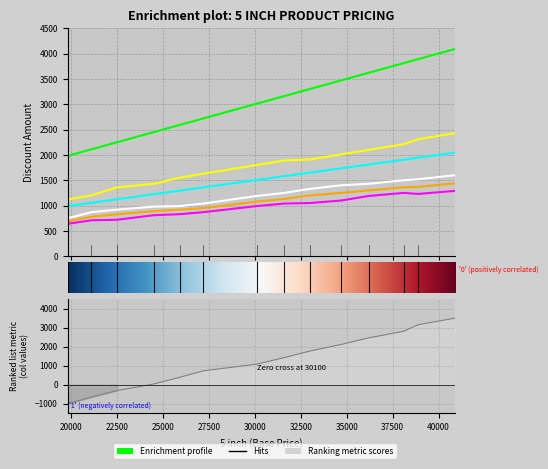

True or false: jet and ortho intersect in this chart.

False